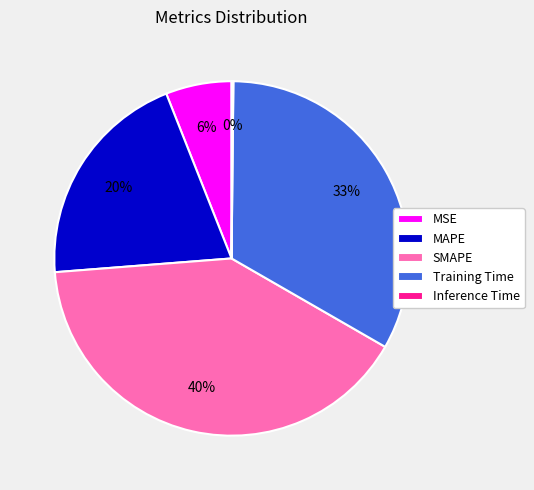

Combined, do Training Time and SMAPE account for over 50%?

Yes